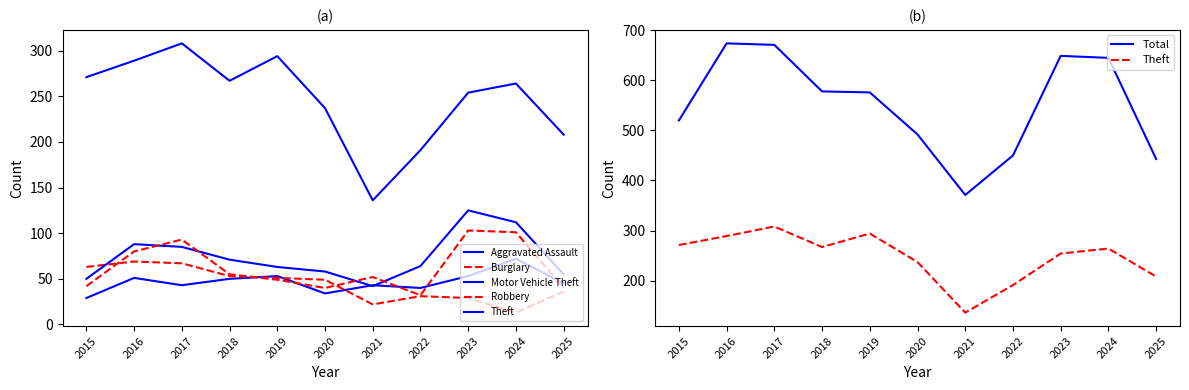

Where is Motor Vehicle Theft nearest to the value 83?

2017